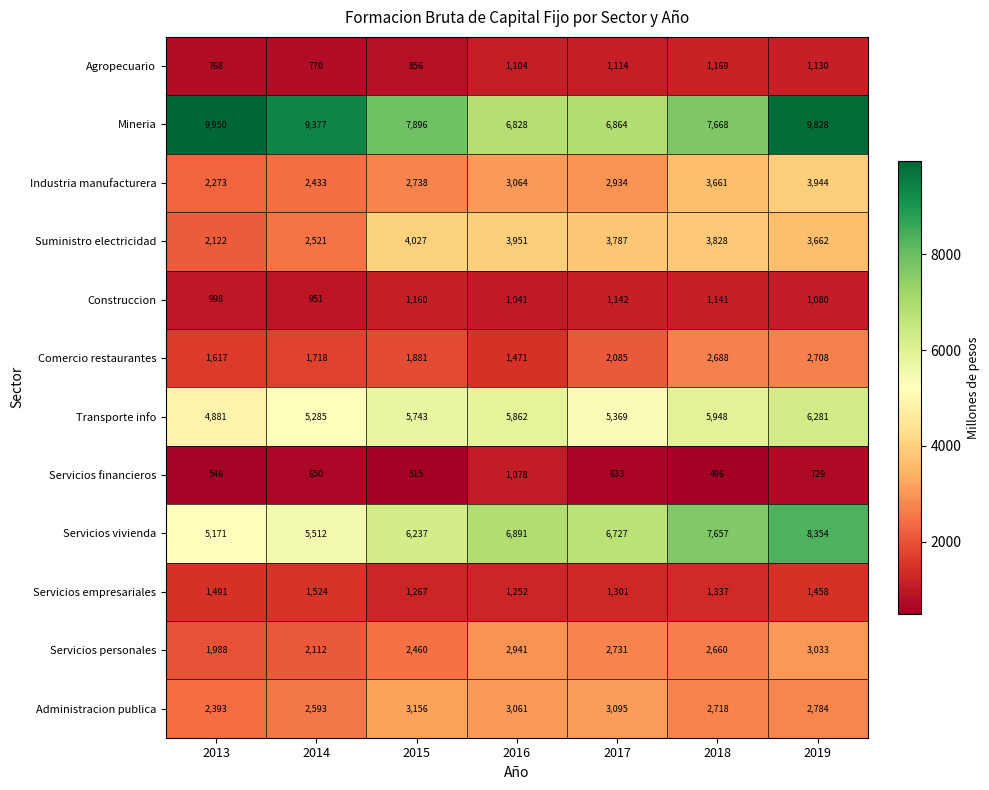

What is the minimum value for Suministro electricidad?

2122